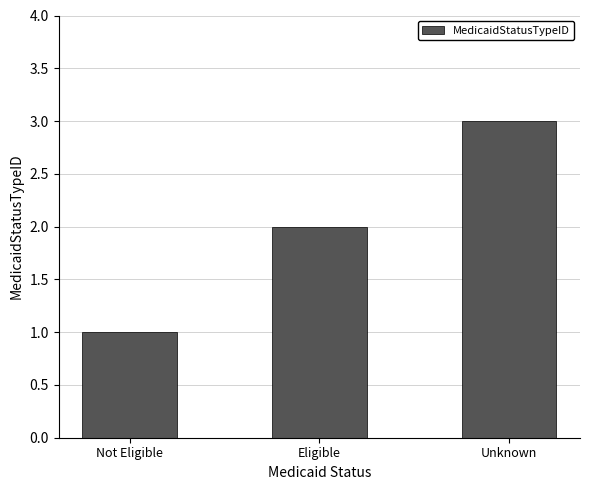

What is the sum of the values at Unknown and Not Eligible?

4